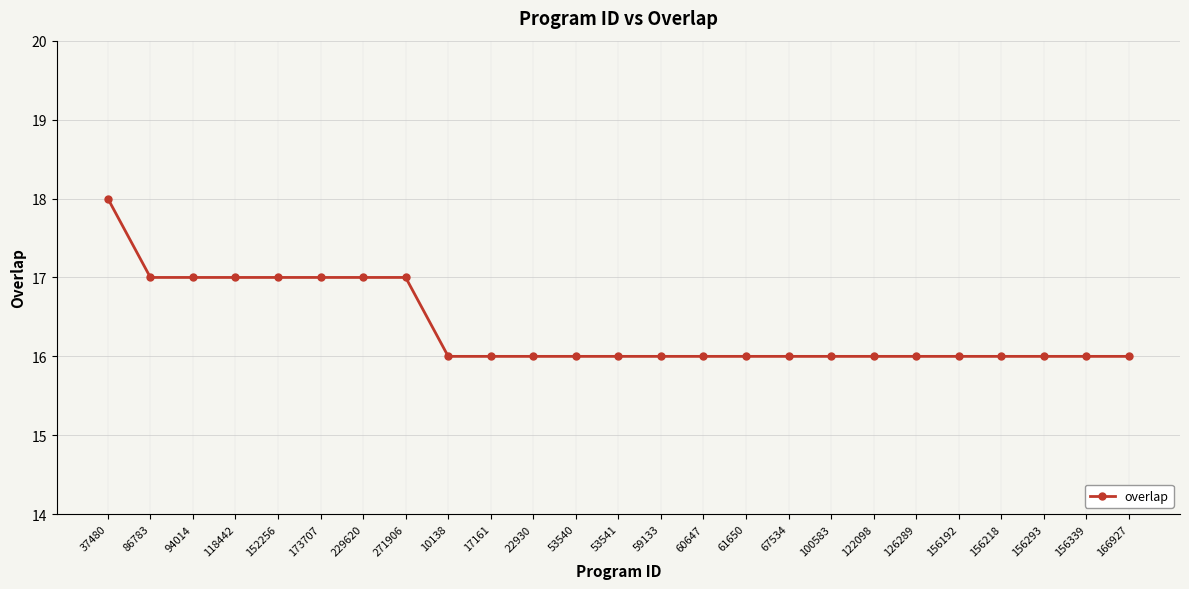

What is the label of the 23rd point from the left?

156293